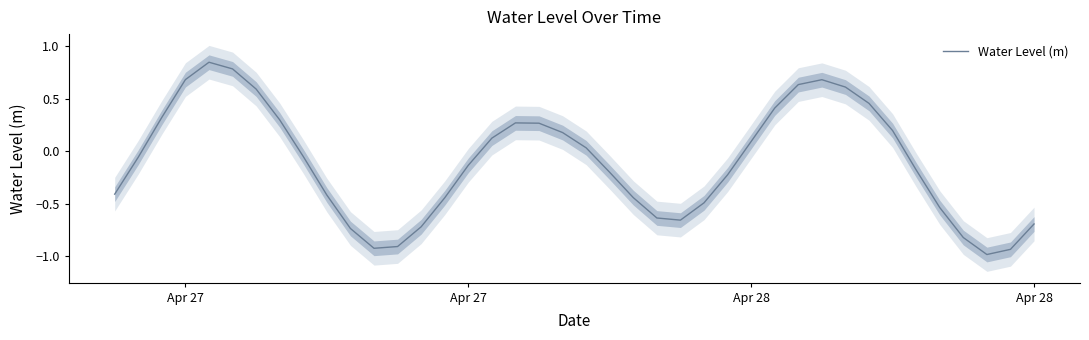

What is the smallest value displayed?

-1.0